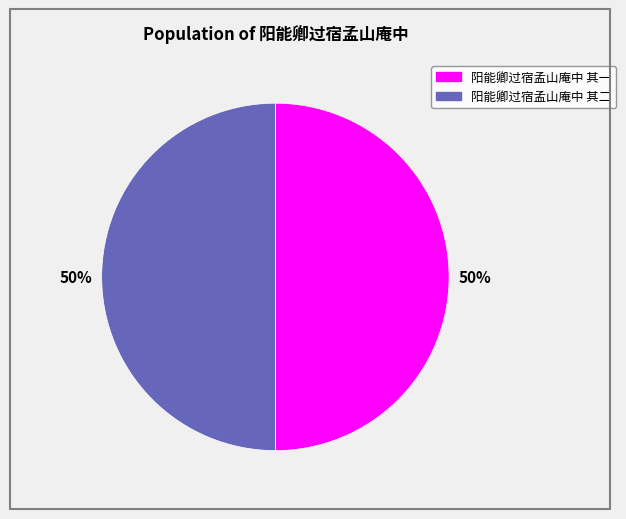

To the nearest percent, what is the average slice percentage?

50%